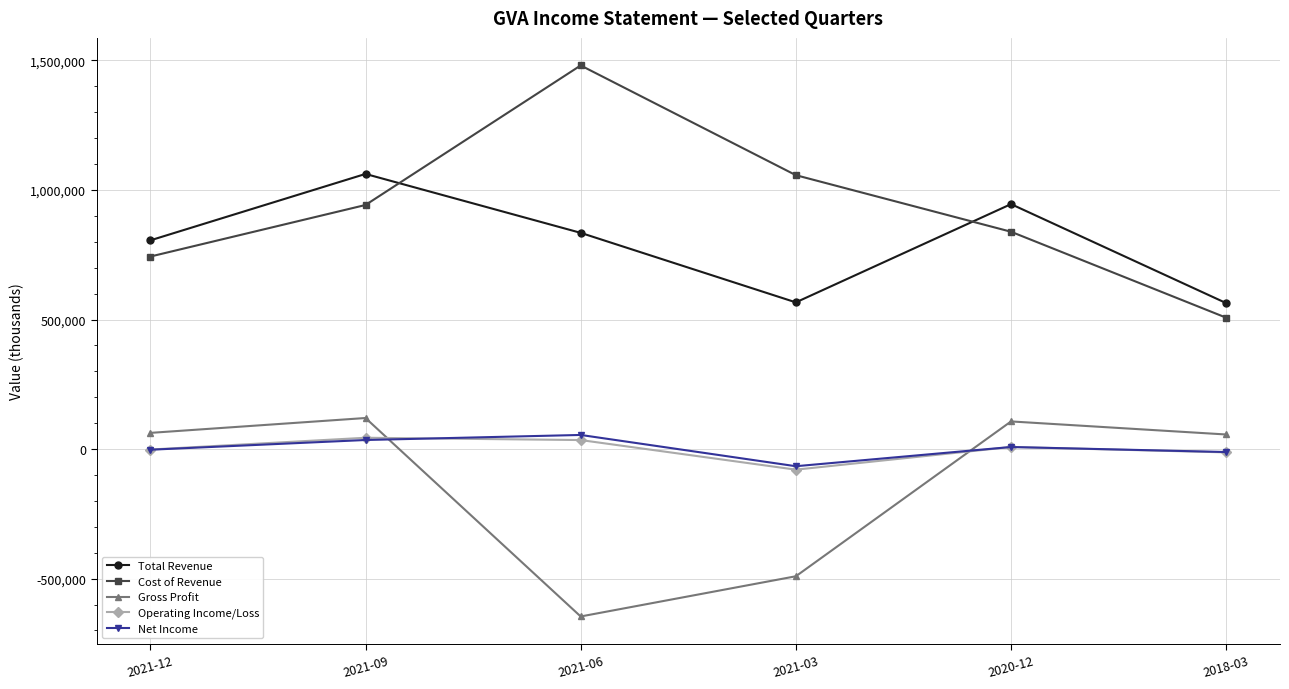

What is the sum of the Total Revenue values at 2018-03 and 2021-06?

1398100